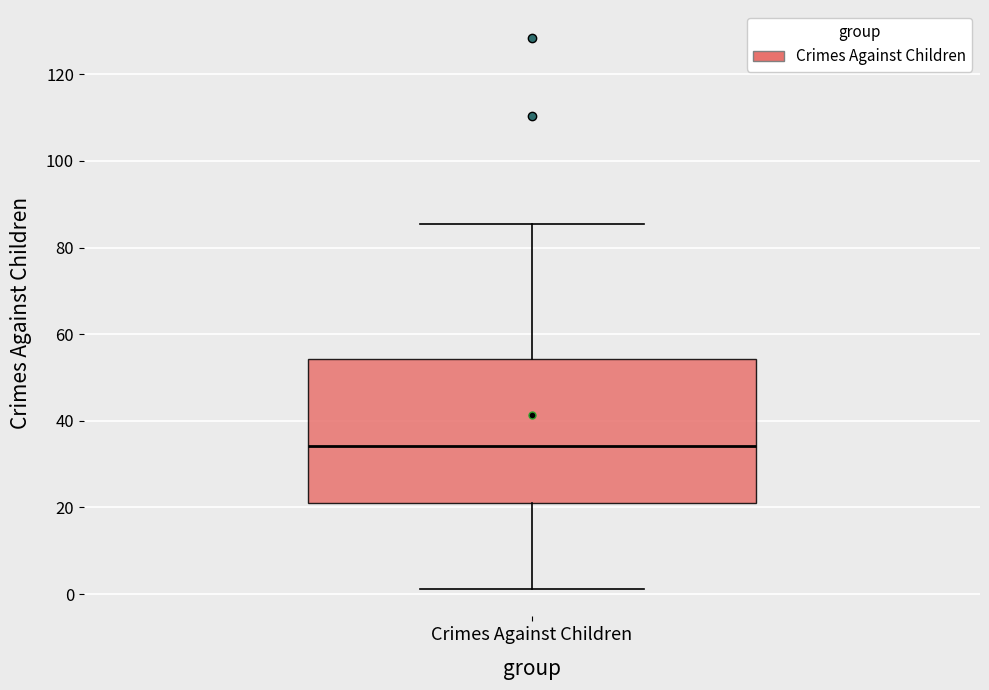

Where is the upper edge of the box for Crimes Against Children on the y-axis? The values are not printed on the chart, so give them approximately, as read against the axis.

54